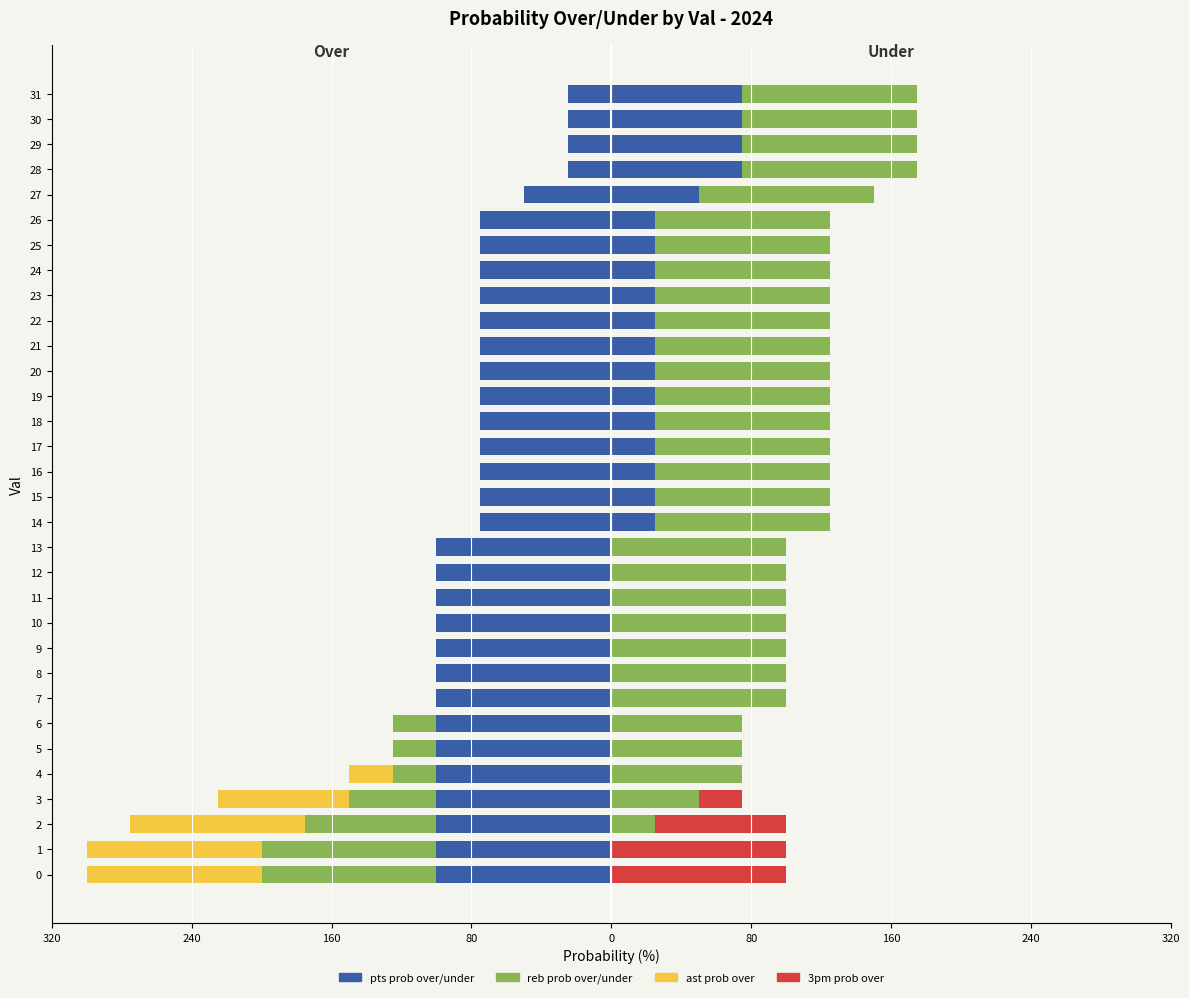

Is it true that pts prob over equals -100 at 9?

True